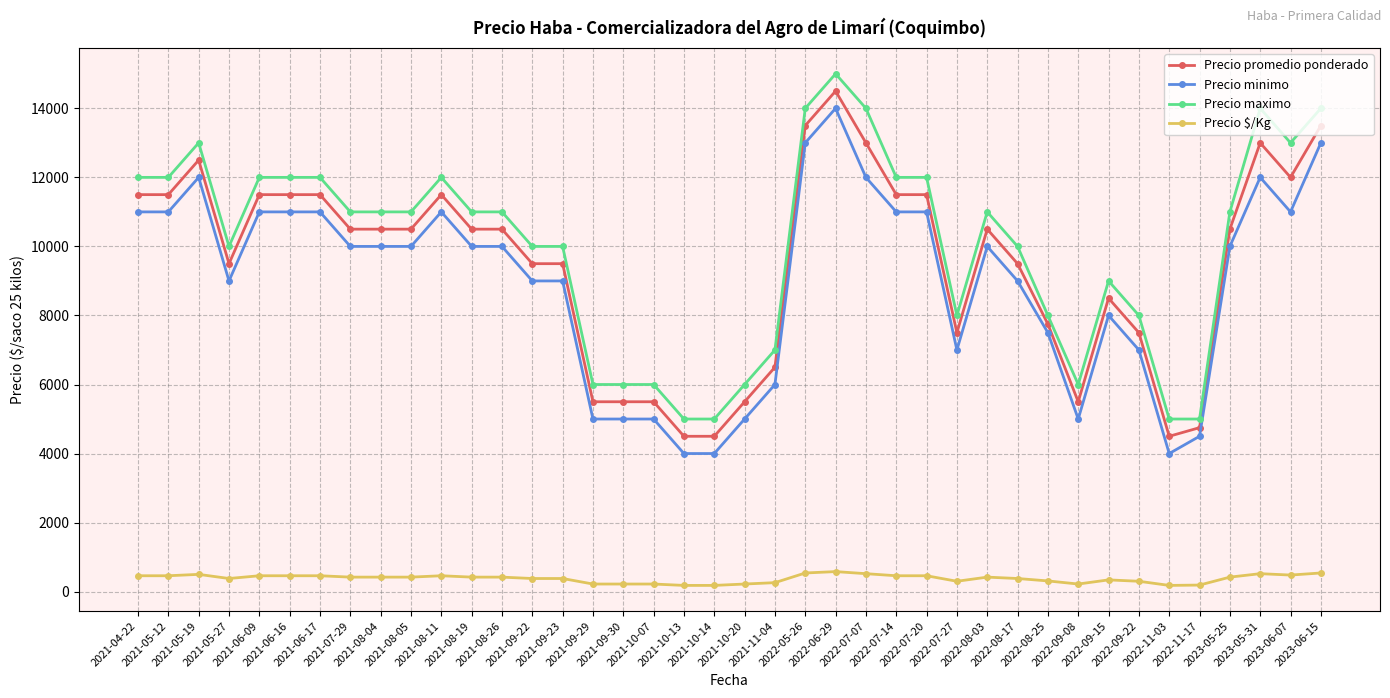

True or false: Precio minimo and Precio $/Kg cross at least once.

False